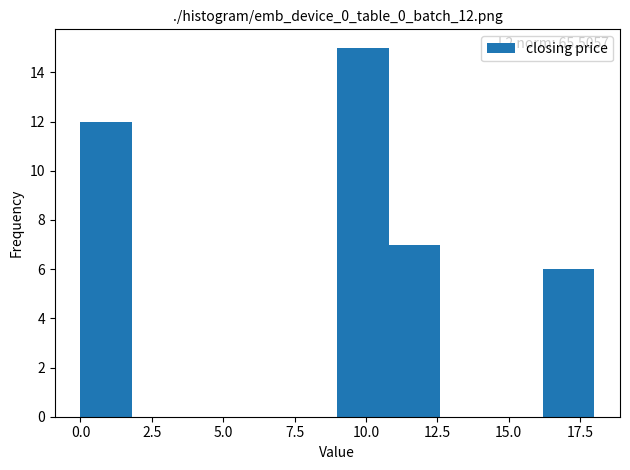

Read against the x-axis, roughly where is the centre of the tallest bar?

10.0